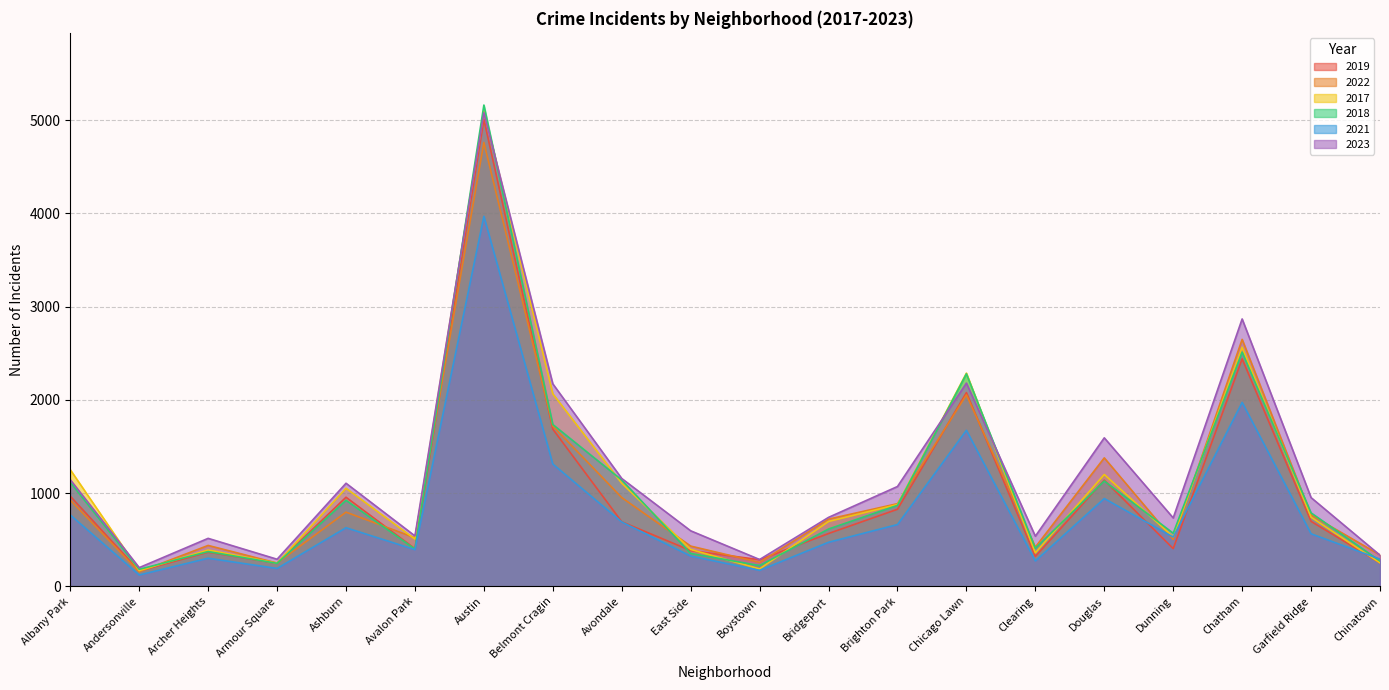

The 2023 series shows 539 at Clearing. True or false?

True